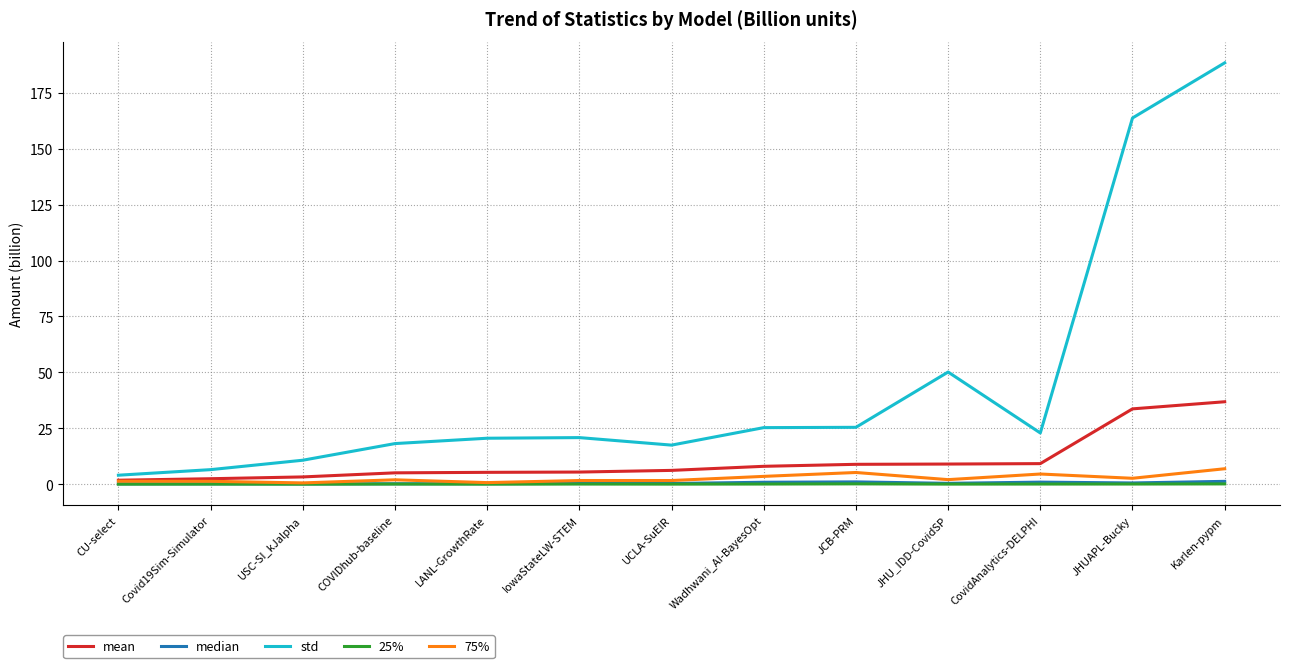

What is the average value of the median series?

0.5